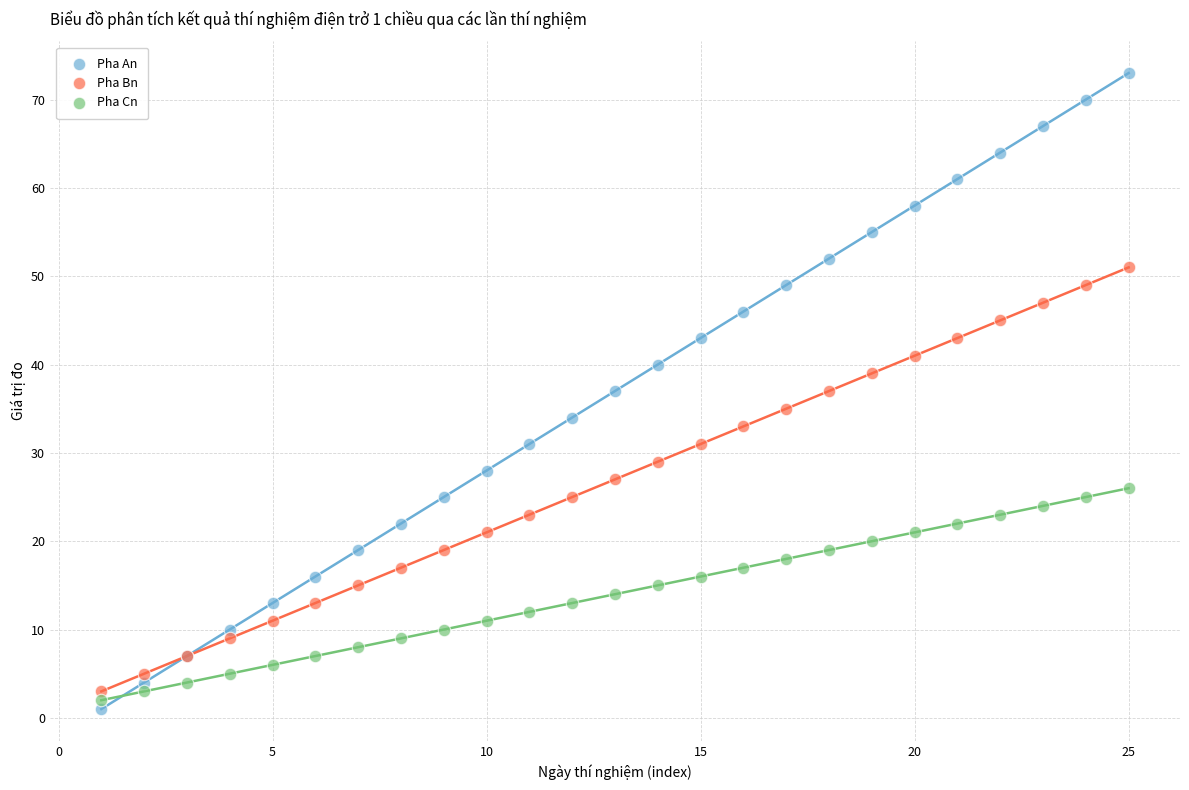

Which series has the widest spread of Y values?

Pha An